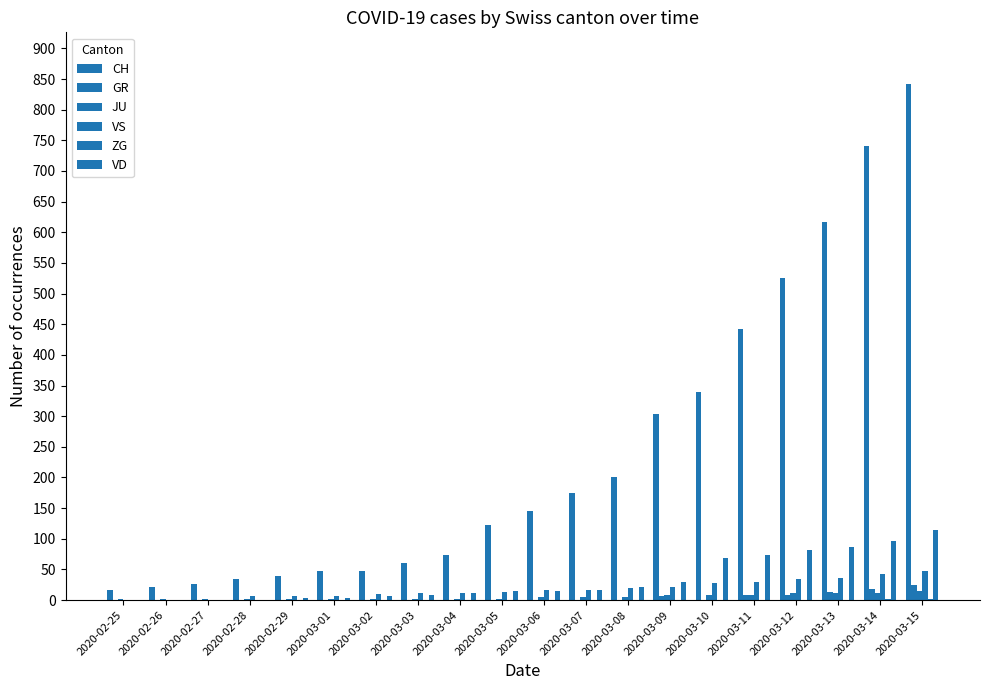

How many distinct data groups are displayed?

6